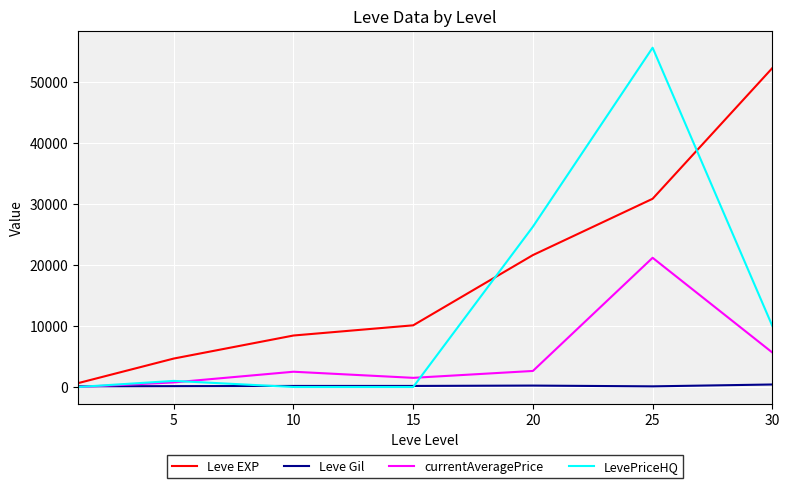

Which series has the largest range (max minus min)?

LevePriceHQ